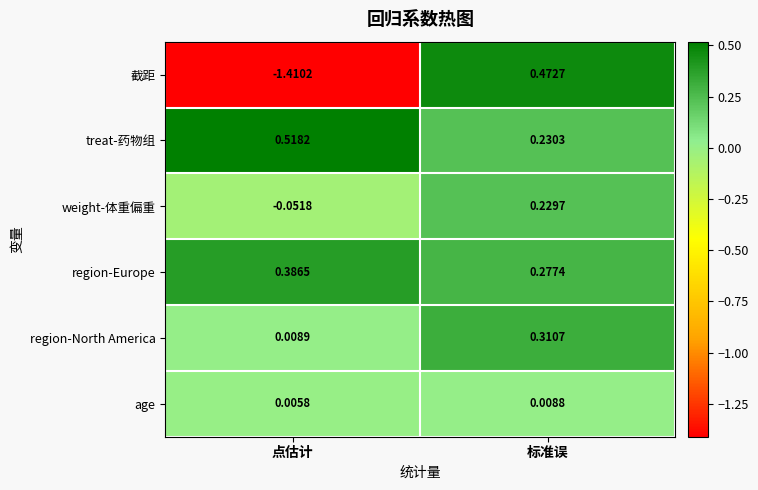

Rank the series by their maximum value, from lowest to highest.

age, weight-体重偏重, region-North America, region-Europe, 截距, treat-药物组